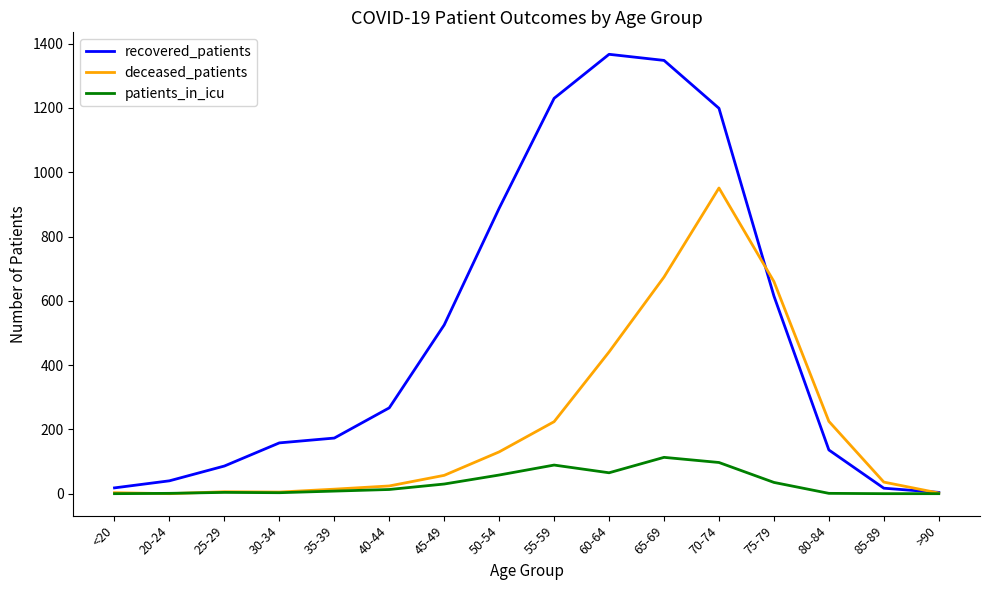

At which category is the sum across all series the highest?

70-74